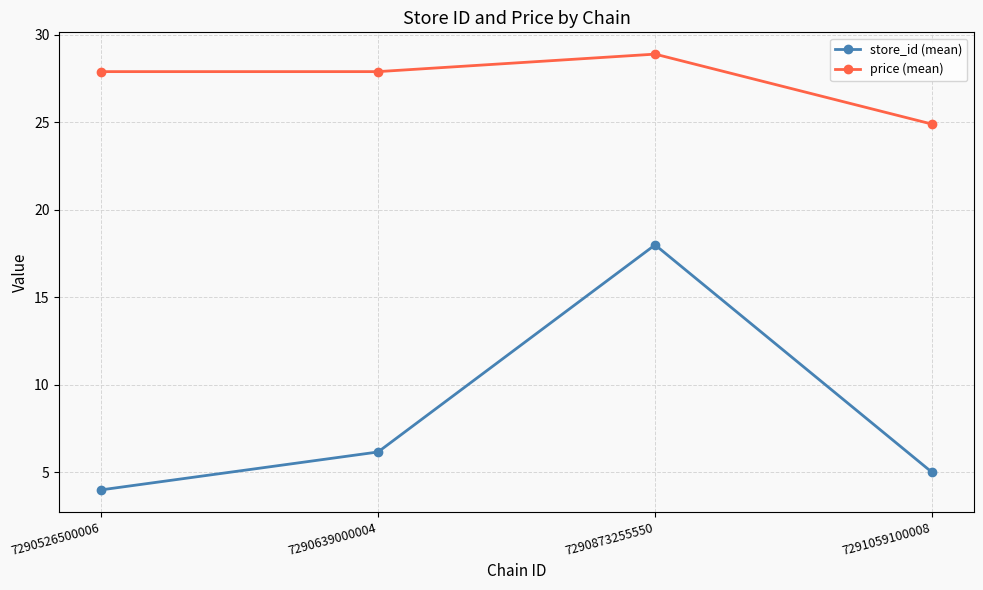

Reading left to right, extract all data points from this chart.

store_id (mean): 7290526500006=4.0	7290639000004=6.2	7290873255550=18.0	7291059100008=5.0
price (mean): 7290526500006=27.9	7290639000004=27.9	7290873255550=28.9	7291059100008=24.9